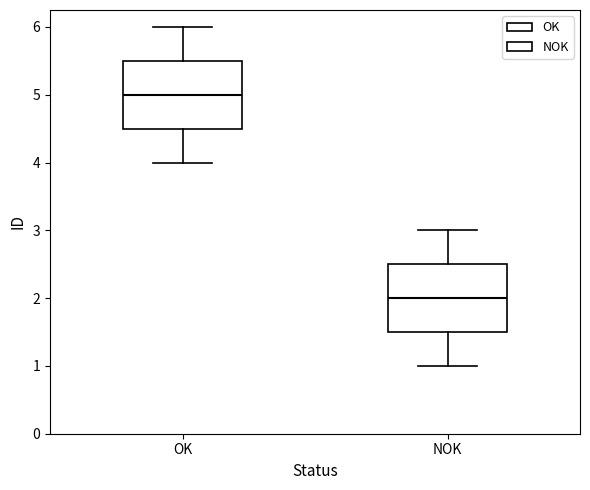

Where does the median line of the box for OK sit on the y-axis? The values are not printed on the chart, so give them approximately, as read against the axis.

5.0